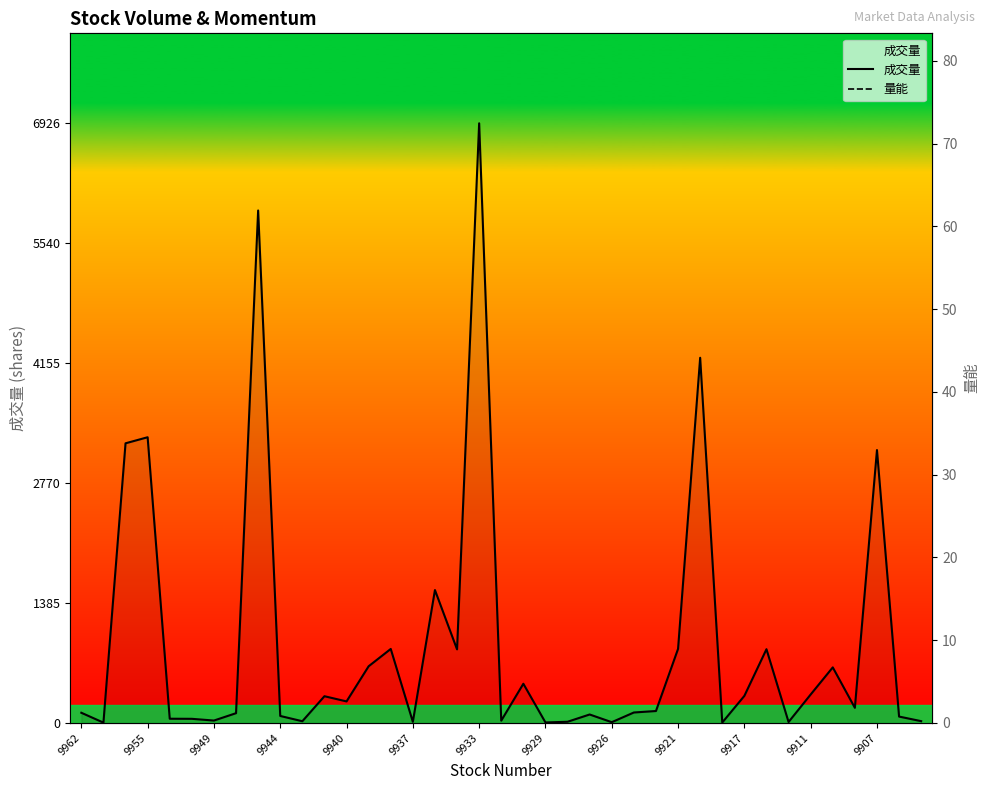

Reading left to right, list all the values displayed in this chart.

成交量: 118.0	4.0	3230.0	3300.0	49.0	48.0	28.0	113.0	5919.0	81.0	20.0	309.0	249.0	655.0	855.0	13.0	1535.0	850.0	6926.0	27.0	453.0	6.0	14.0	98.0	9.0	121.0	138.0	856.0	4218.0	5.0	313.0	852.0	11.0	329.0	642.0	175.0	3152.0	74.0	21.0
量能: 2.3	1.6	8.4	3.5	7.3	0.5	13.1	1.4	6.2	3.4	5.5	2.9	6.1	11.7	3.9	1.0	9.2	11.5	4.7	3.5	14.2	6.1	2.1	3.7	1.1	5.3	7.0	19.3	1.6	3.1	8.1	8.0	1.2	21.6	23.2	5.5	55.5	0.4	1.6